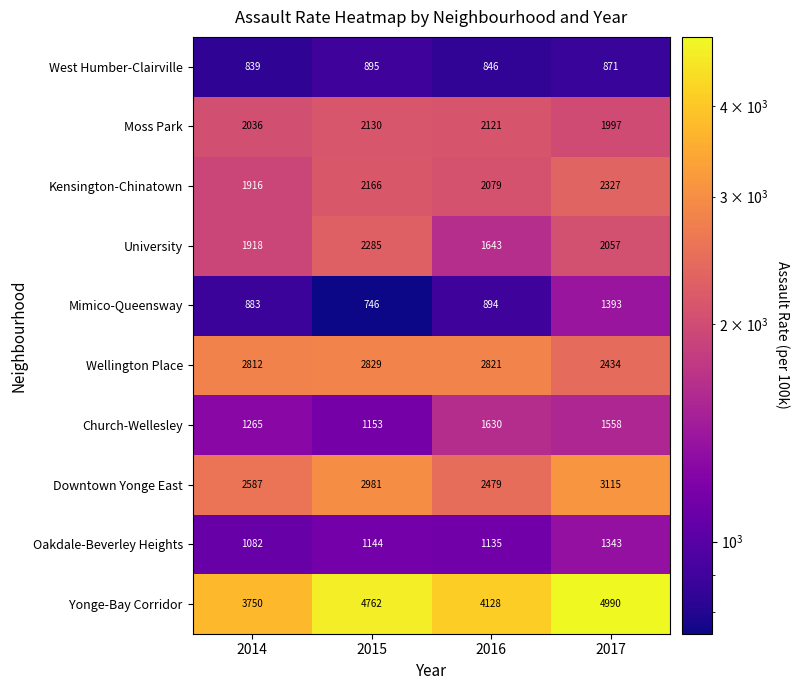

What is the total value across all series at 2016?

19776